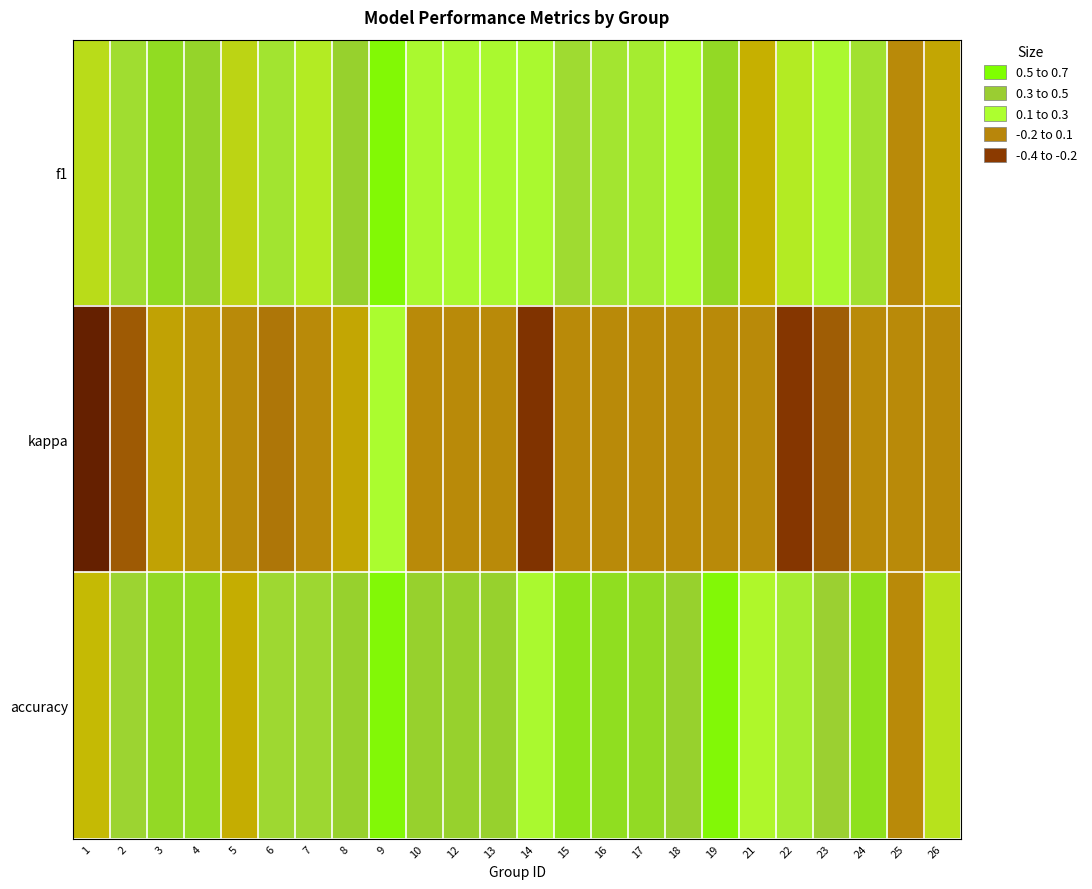

Reading right to left, what are all the values shown in this chart?

f1: 26=0.1	25=0.0	24=0.4	23=0.3	22=0.3	21=0.1	19=0.5	18=0.3	17=0.4	16=0.4	15=0.4	14=0.3	13=0.3	12=0.3	10=0.3	9=0.7	8=0.5	7=0.3	6=0.4	5=0.2	4=0.5	3=0.5	2=0.4	1=0.2
kappa: 26=0.0	25=0.0	24=0.0	23=-0.1	22=-0.2	21=0.0	19=0.0	18=0.0	17=0.0	16=0.0	15=0.0	14=-0.3	13=0.0	12=0.0	10=0.0	9=0.3	8=0.1	7=0.0	6=-0.1	5=0.0	4=0.0	3=0.1	2=-0.1	1=-0.4
accuracy: 26=0.2	25=0.0	24=0.6	23=0.5	22=0.4	21=0.3	19=0.7	18=0.5	17=0.5	16=0.6	15=0.6	14=0.3	13=0.5	12=0.5	10=0.5	9=0.7	8=0.5	7=0.4	6=0.4	5=0.1	4=0.5	3=0.5	2=0.5	1=0.2